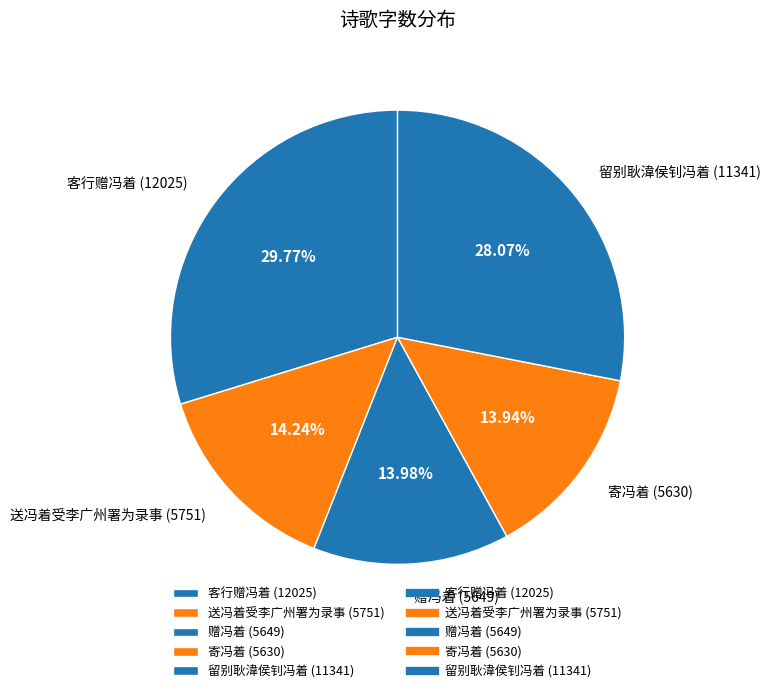

Is there a majority slice in this chart?

No